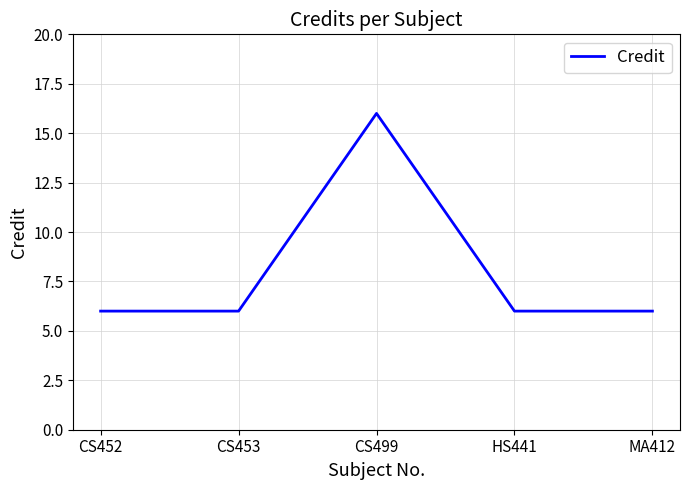

How many distinct data groups are displayed?

1